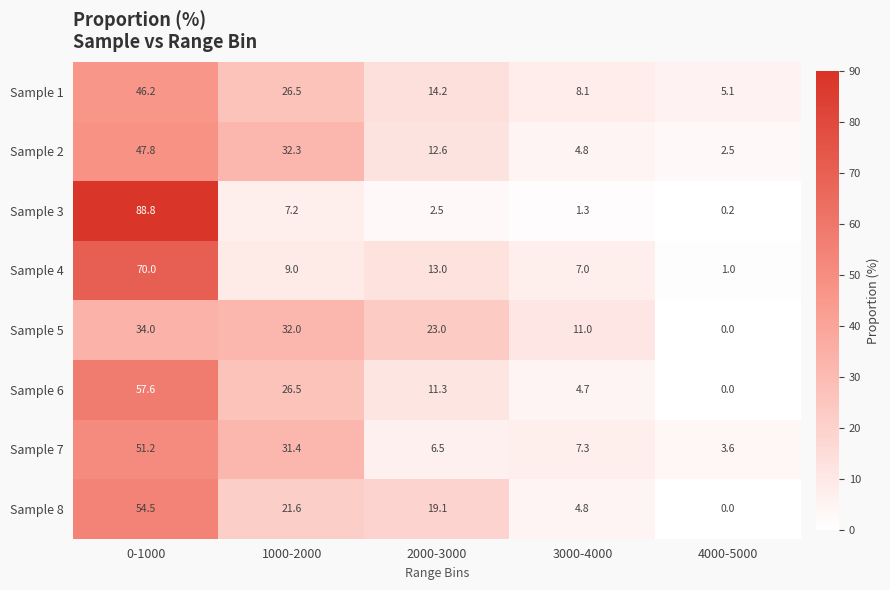

How many values in the Sample 1 series are below 14?

2